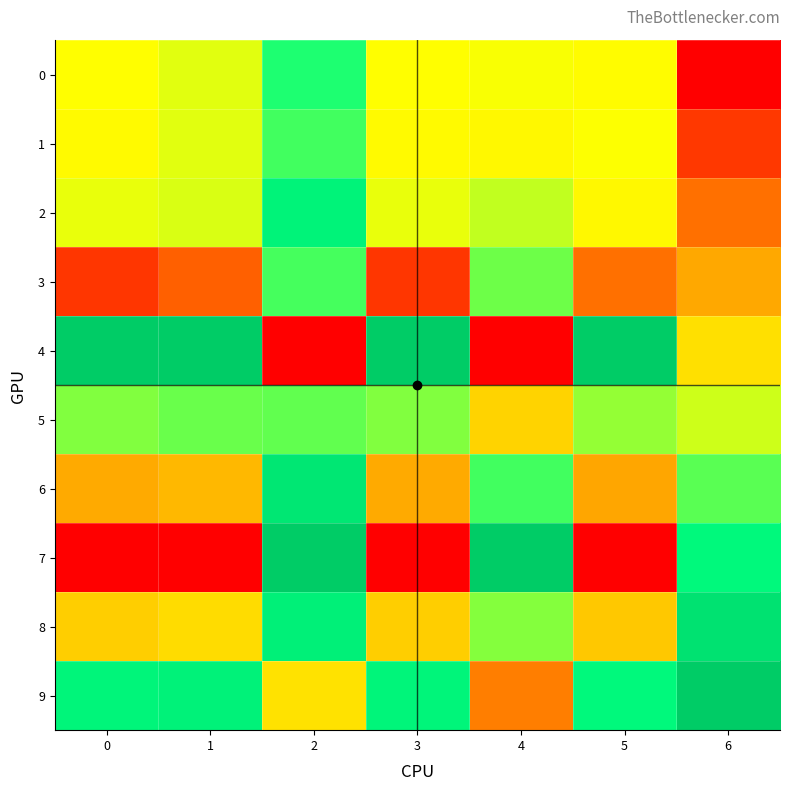

Which series has the largest total across all categories?

9